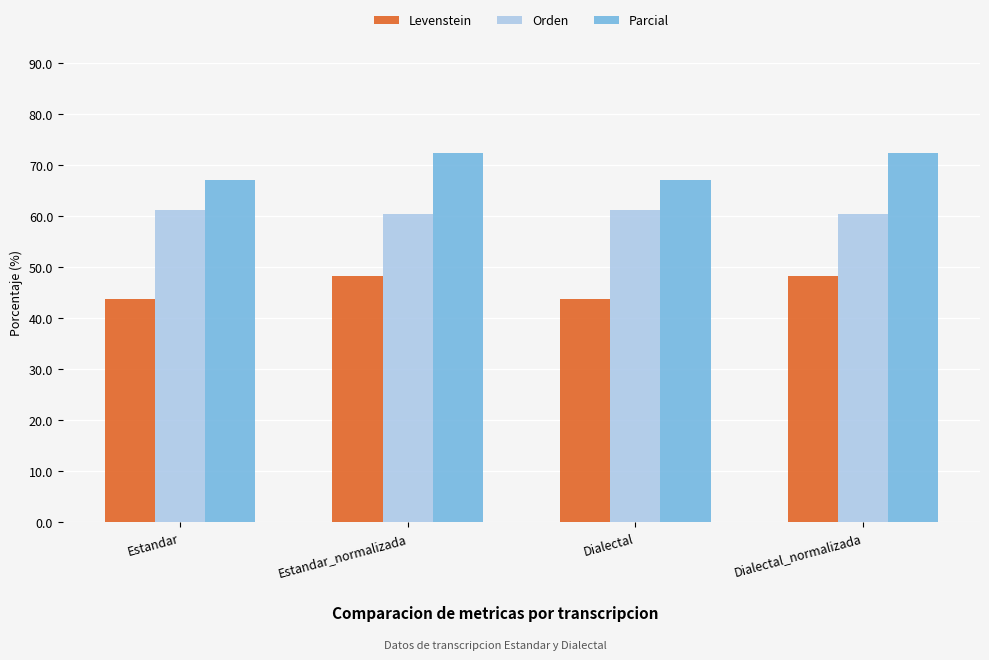

What is the difference between the highest and lowest values at Estandar_normalizada?

24.1